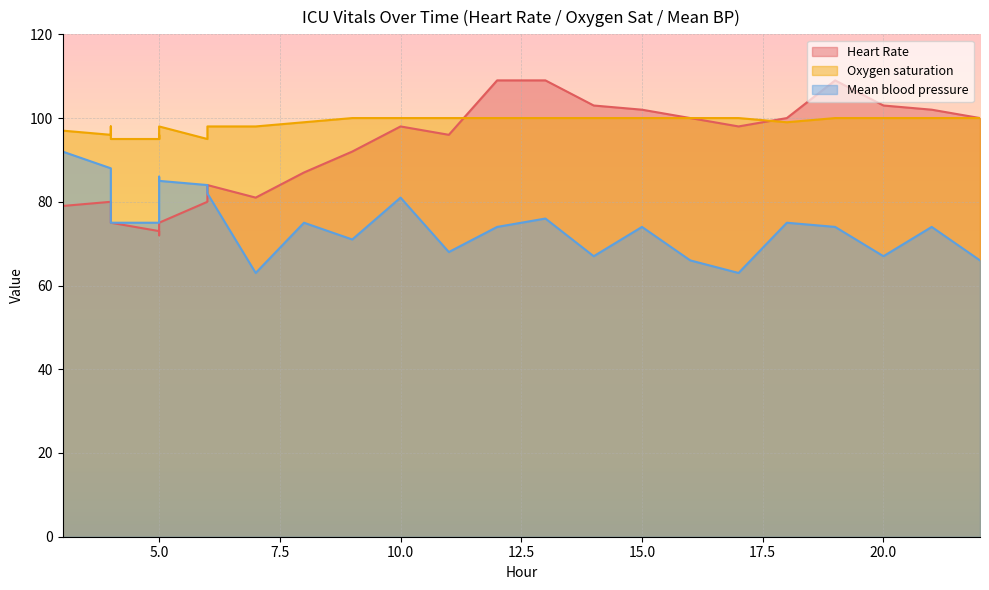

How many times do Mean blood pressure and Heart Rate cross each other?

1